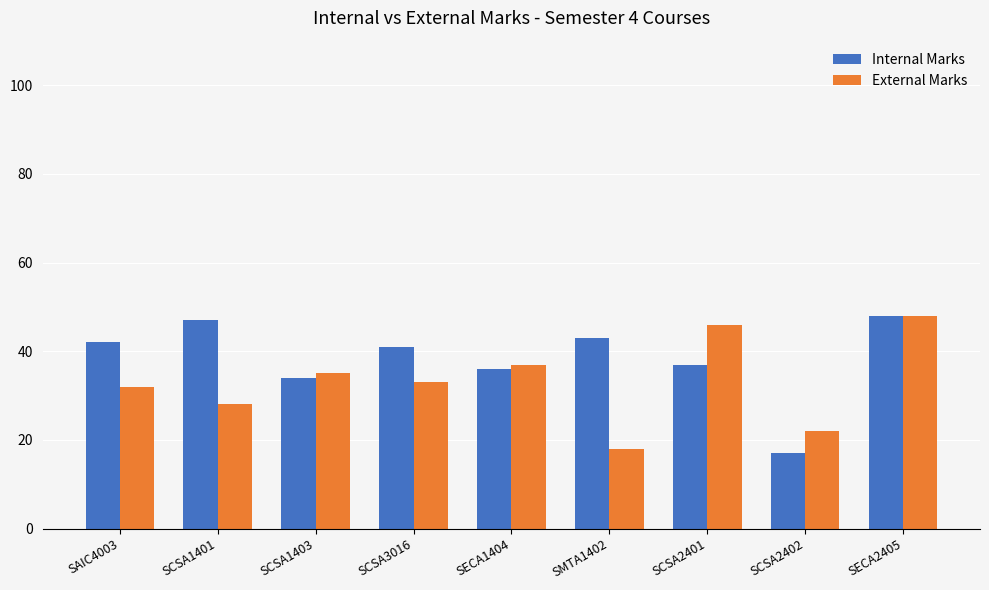

At which category does the chart reach its minimum across all series?

SCSA2402